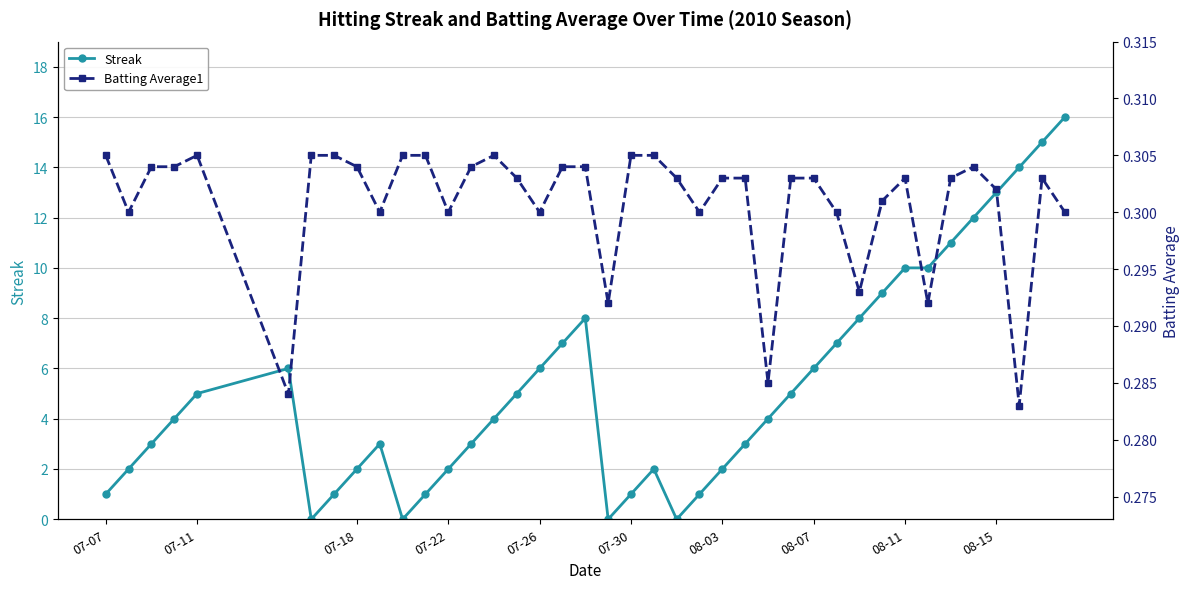

List the series in order of their peak value, highest first.

Streak, Batting Average1